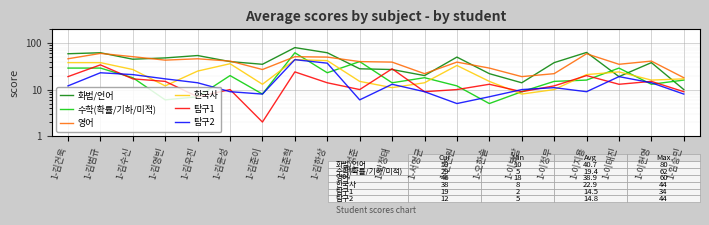

How many intersections are there between 탐구1 and 탐구2?

8